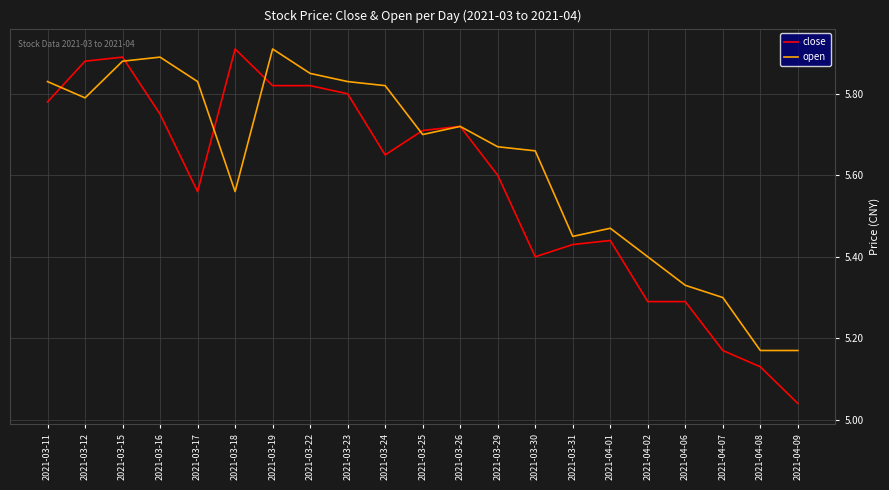

Which series has the widest spread of values?

close